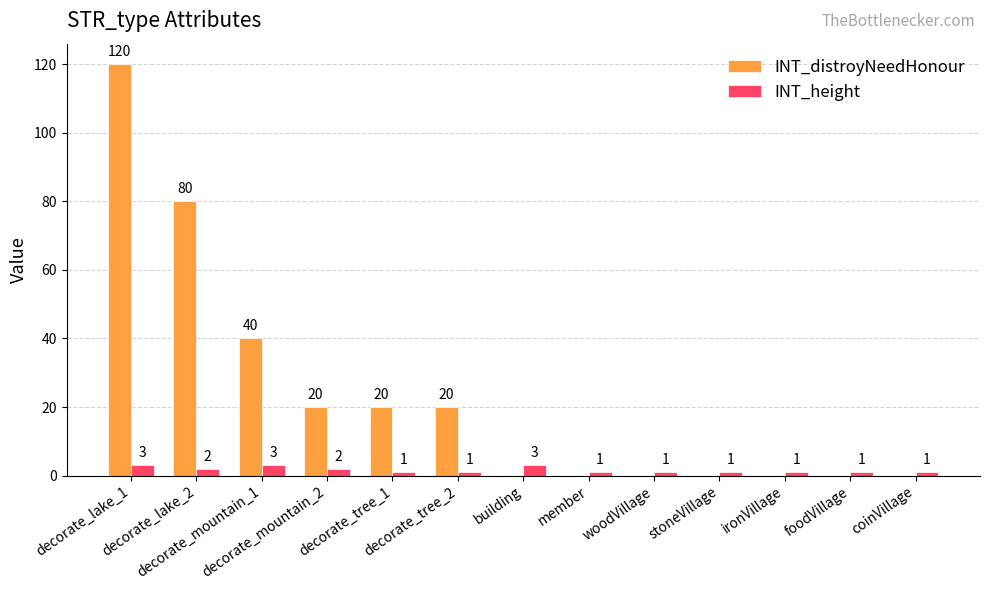

What is the greatest value displayed?

120